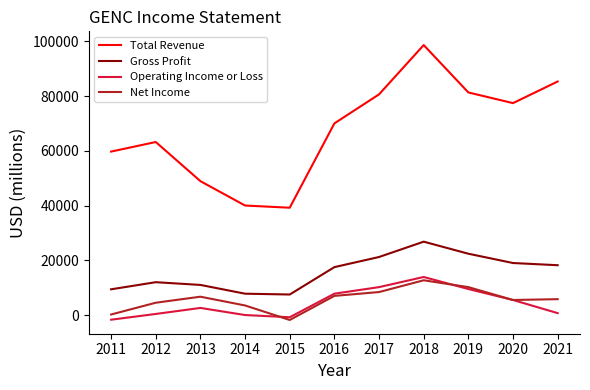

What are all the series names shown in the legend?

Total Revenue, Gross Profit, Operating Income or Loss, Net Income